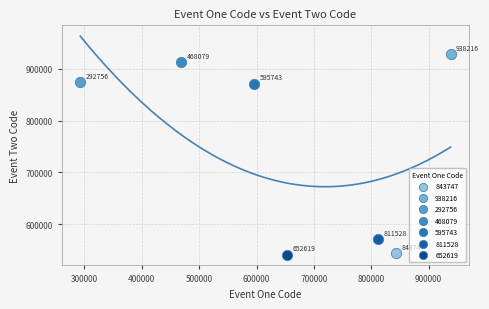

What are all the series names shown in the legend?

843747, 938216, 292756, 468079, 595743, 811528, 652619